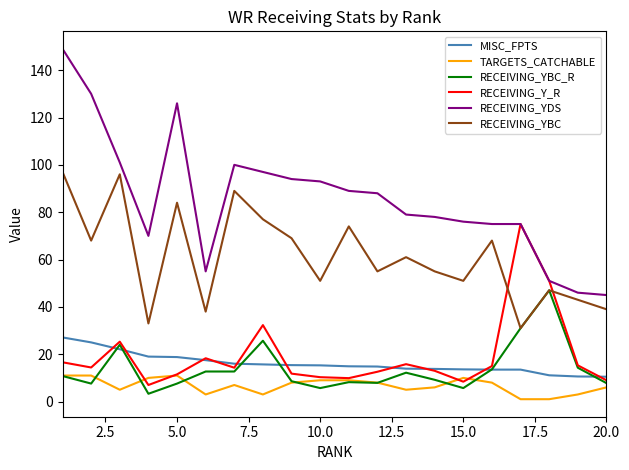

List the series in order of their peak value, lowest first.

TARGETS_CATCHABLE, MISC_FPTS, RECEIVING_YBC_R, RECEIVING_Y_R, RECEIVING_YBC, RECEIVING_YDS